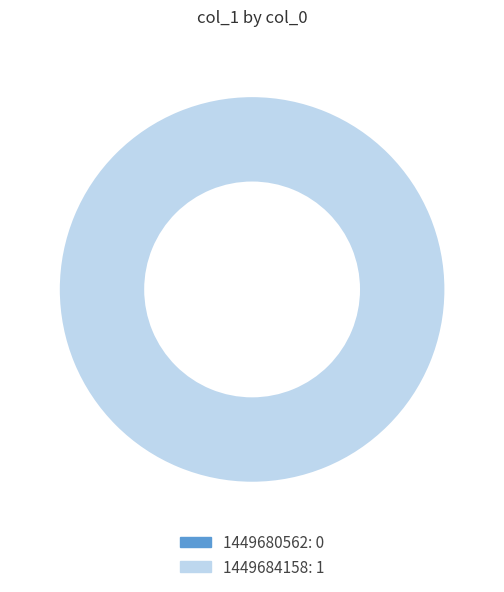

How many segments does this pie chart have?

2